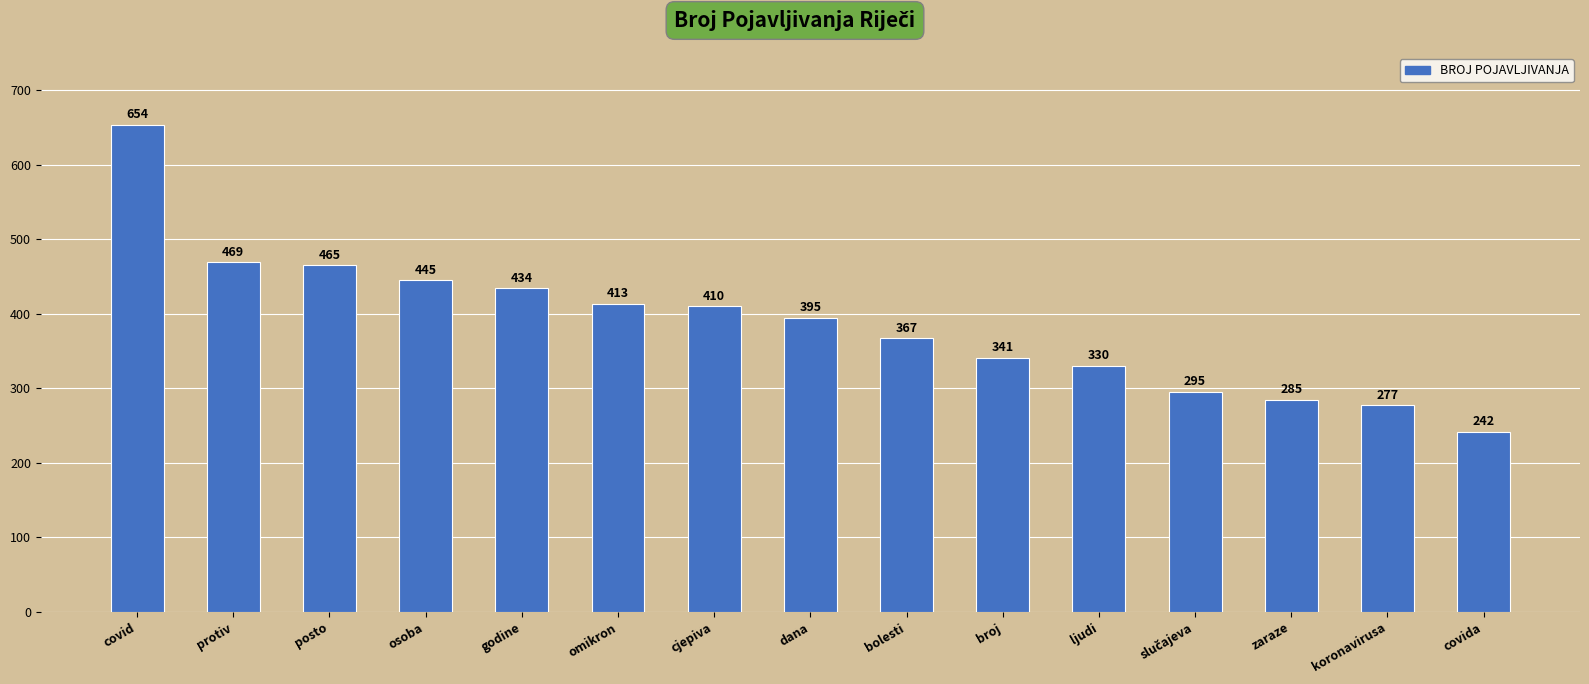

What value does the data have at godine, to the nearest 5?

435